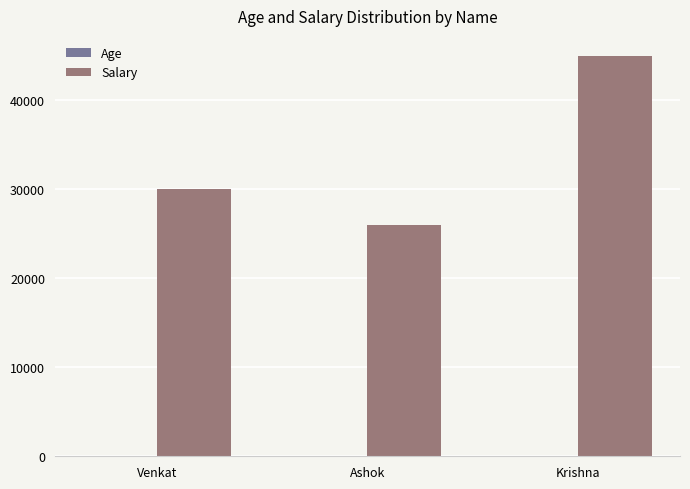

Which series changed the most between Venkat and Krishna?

Salary